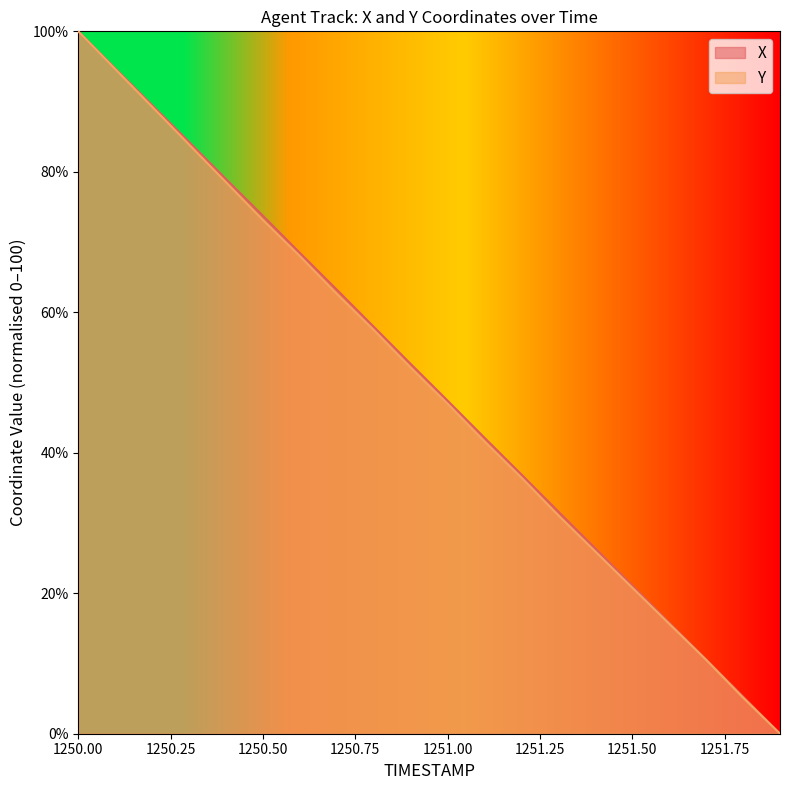

True or false: Y has a value of 15.7 at 1251.6.

True